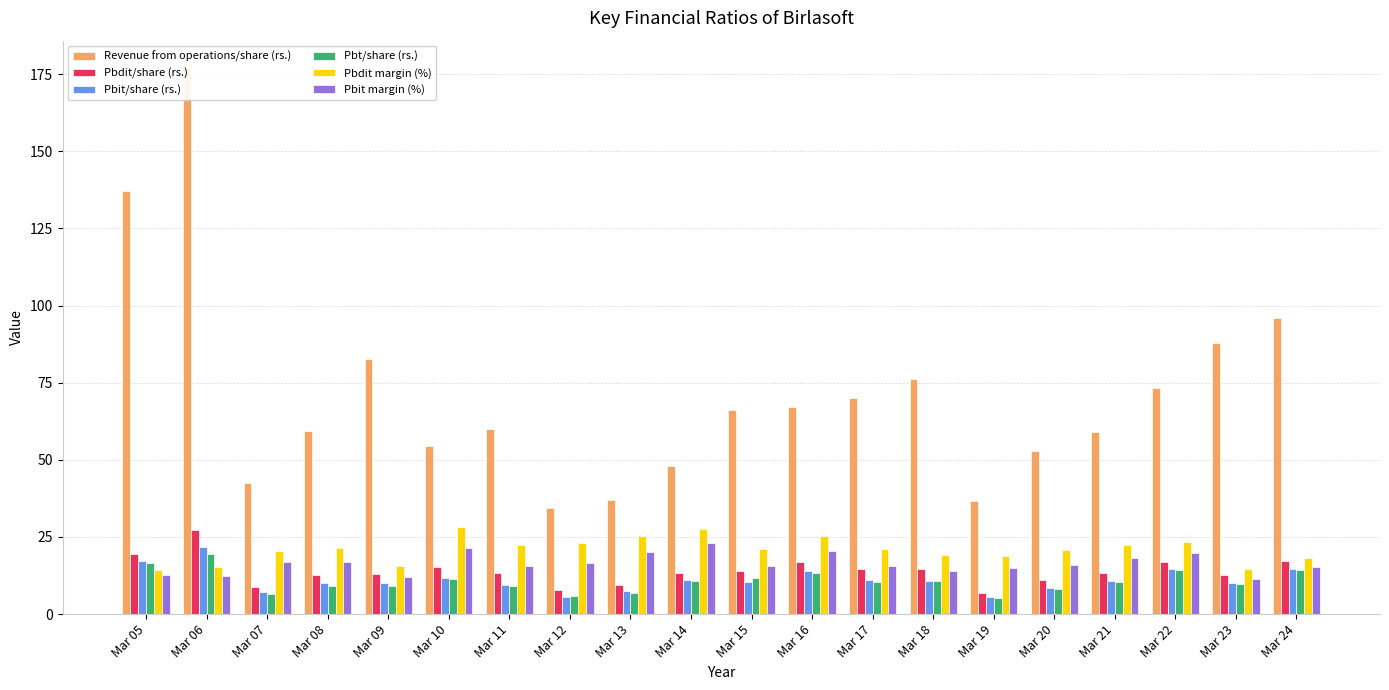

What is the total value across all series at Mar 06?

273.1